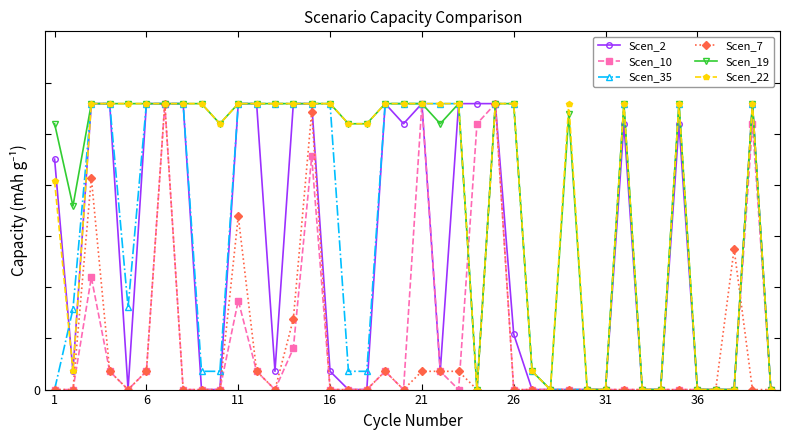

Does the chart display data point markers on the line(s)?

Yes